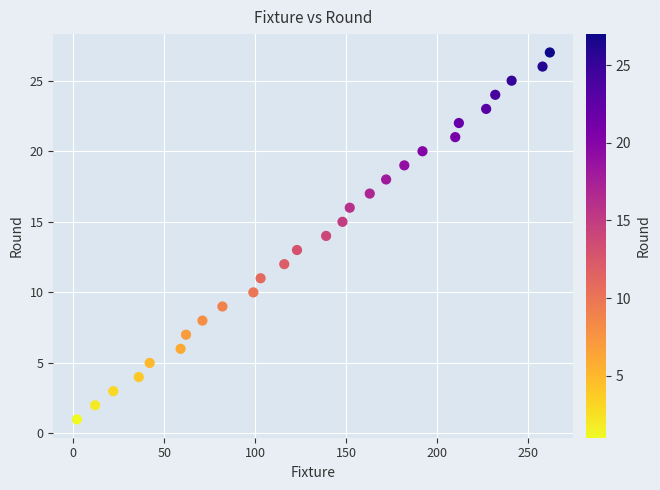

What is the range of X values (max minus min)?

260